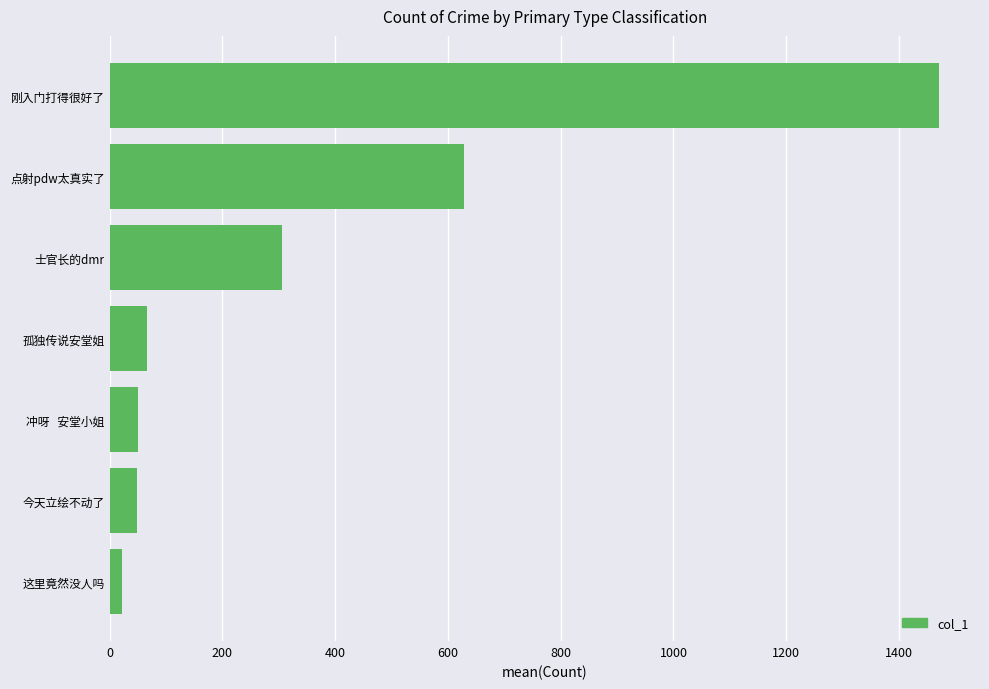

Is it true that the value at 冲呀   安堂小姐 is 50.6?

True